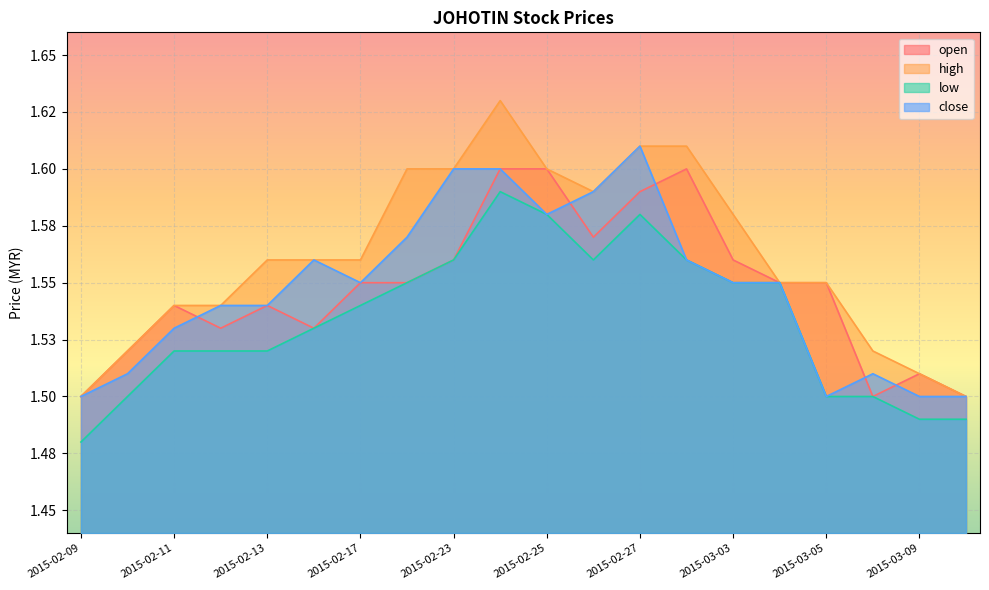

Reading left to right, extract all data points from this chart.

open: 2015-02-09=1.5	2015-02-10=1.5	2015-02-11=1.5	2015-02-12=1.5	2015-02-13=1.5	2015-02-16=1.5	2015-02-17=1.6	2015-02-18=1.6	2015-02-23=1.6	2015-02-24=1.6	2015-02-25=1.6	2015-02-26=1.6	2015-02-27=1.6	2015-03-02=1.6	2015-03-03=1.6	2015-03-04=1.6	2015-03-05=1.6	2015-03-06=1.5	2015-03-09=1.5	2015-03-10=1.5
high: 2015-02-09=1.5	2015-02-10=1.5	2015-02-11=1.5	2015-02-12=1.5	2015-02-13=1.6	2015-02-16=1.6	2015-02-17=1.6	2015-02-18=1.6	2015-02-23=1.6	2015-02-24=1.6	2015-02-25=1.6	2015-02-26=1.6	2015-02-27=1.6	2015-03-02=1.6	2015-03-03=1.6	2015-03-04=1.6	2015-03-05=1.6	2015-03-06=1.5	2015-03-09=1.5	2015-03-10=1.5
low: 2015-02-09=1.5	2015-02-10=1.5	2015-02-11=1.5	2015-02-12=1.5	2015-02-13=1.5	2015-02-16=1.5	2015-02-17=1.5	2015-02-18=1.6	2015-02-23=1.6	2015-02-24=1.6	2015-02-25=1.6	2015-02-26=1.6	2015-02-27=1.6	2015-03-02=1.6	2015-03-03=1.6	2015-03-04=1.6	2015-03-05=1.5	2015-03-06=1.5	2015-03-09=1.5	2015-03-10=1.5
close: 2015-02-09=1.5	2015-02-10=1.5	2015-02-11=1.5	2015-02-12=1.5	2015-02-13=1.5	2015-02-16=1.6	2015-02-17=1.6	2015-02-18=1.6	2015-02-23=1.6	2015-02-24=1.6	2015-02-25=1.6	2015-02-26=1.6	2015-02-27=1.6	2015-03-02=1.6	2015-03-03=1.6	2015-03-04=1.6	2015-03-05=1.5	2015-03-06=1.5	2015-03-09=1.5	2015-03-10=1.5